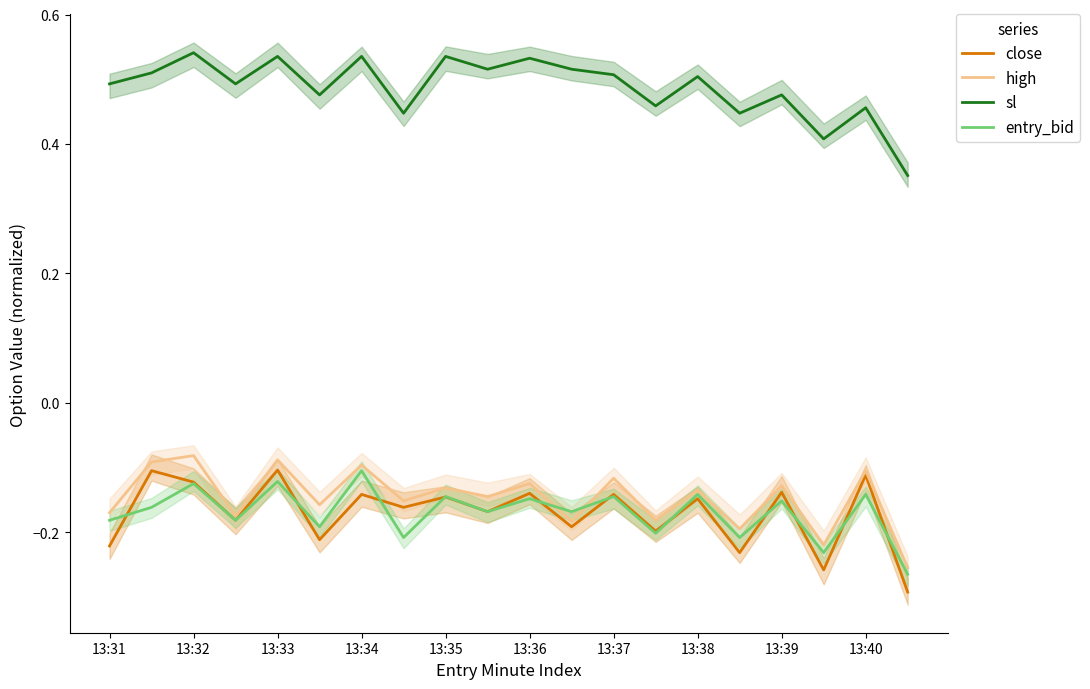

Count the number of data series in this chart.

4